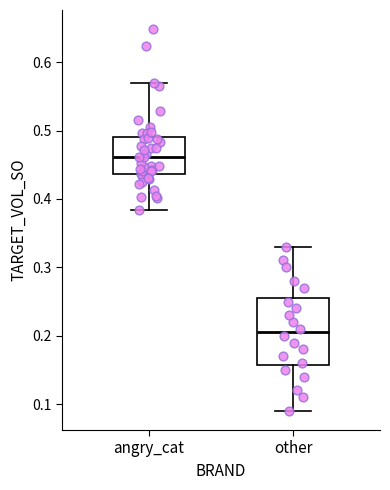

Where does the median line of the box for other sit on the y-axis? The values are not printed on the chart, so give them approximately, as read against the axis.

0.21